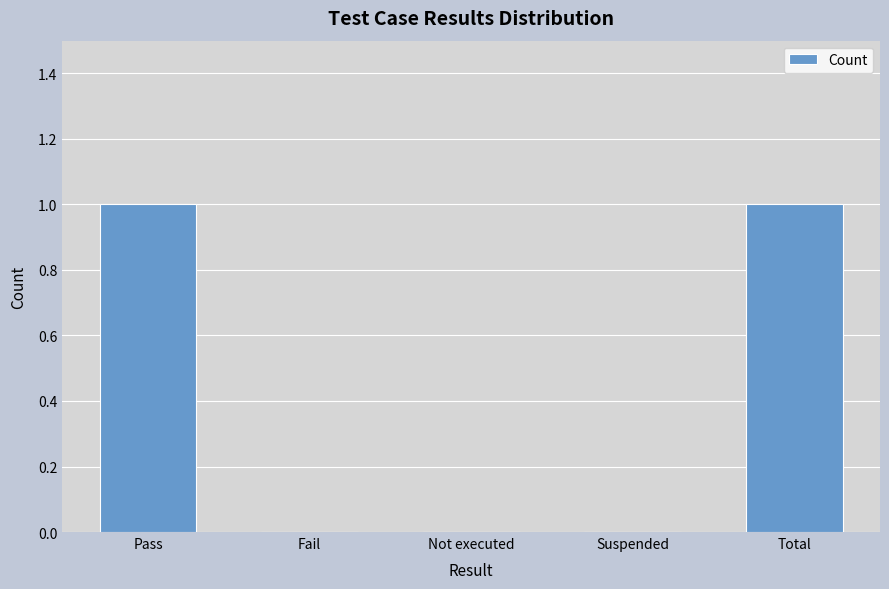

How many data points does each series have?

5